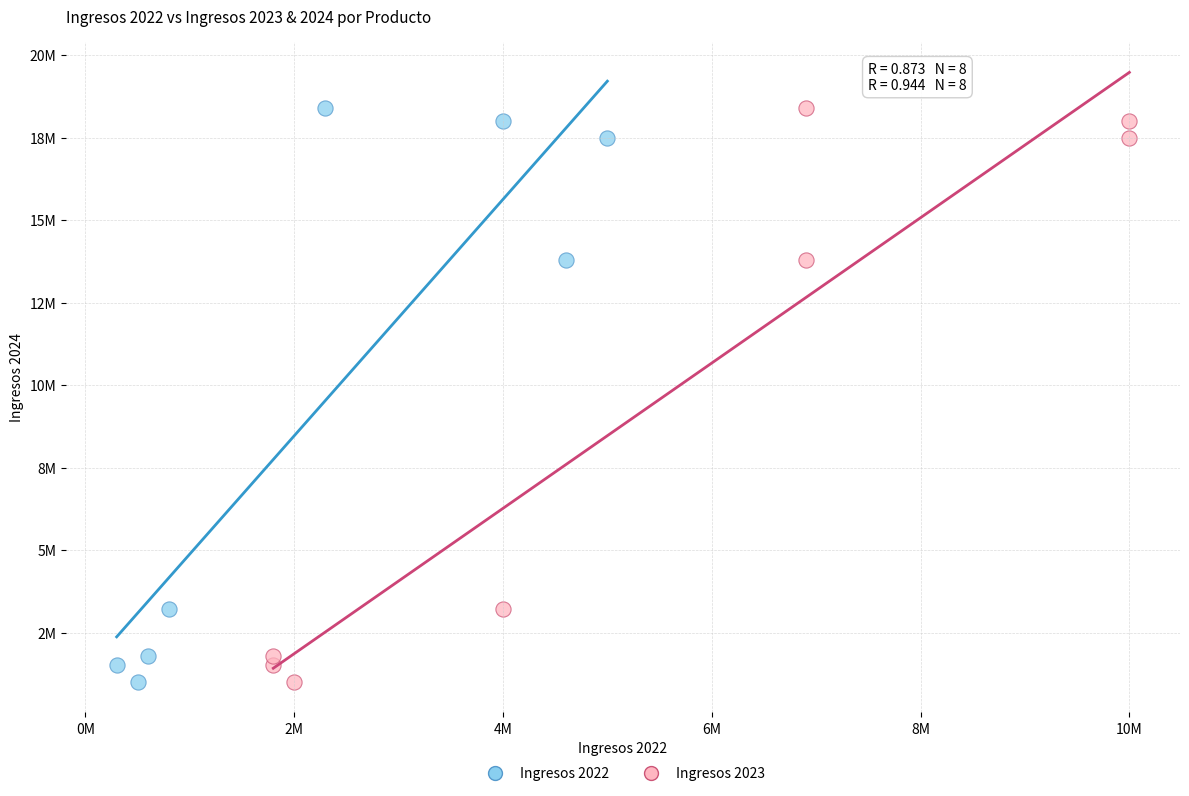

What are all the series names shown in the legend?

Ingresos 2022, Ingresos 2023